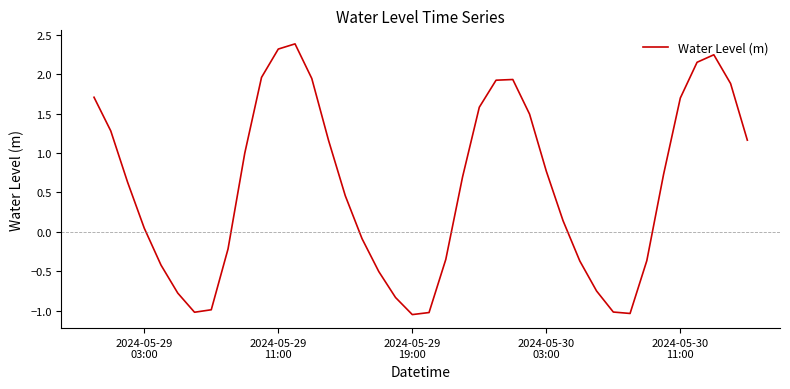

What is the difference between the maximum and minimum values?

3.4